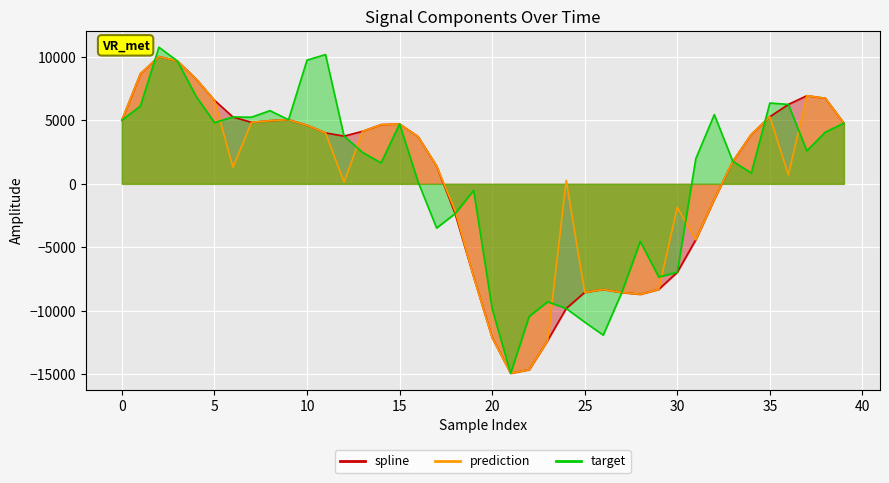

True or false: prediction and target intersect in this chart.

True